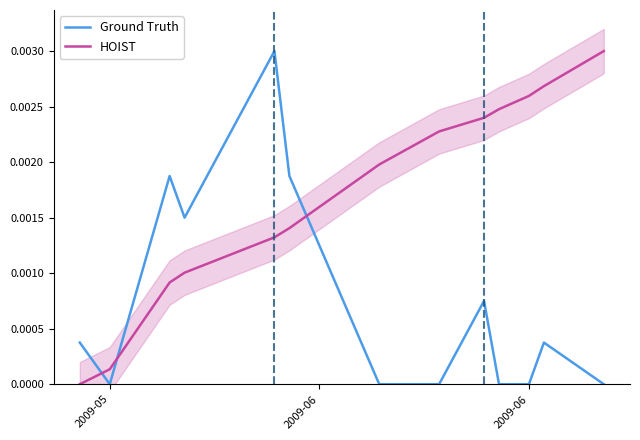

True or false: HOIST and Ground Truth intersect in this chart.

True